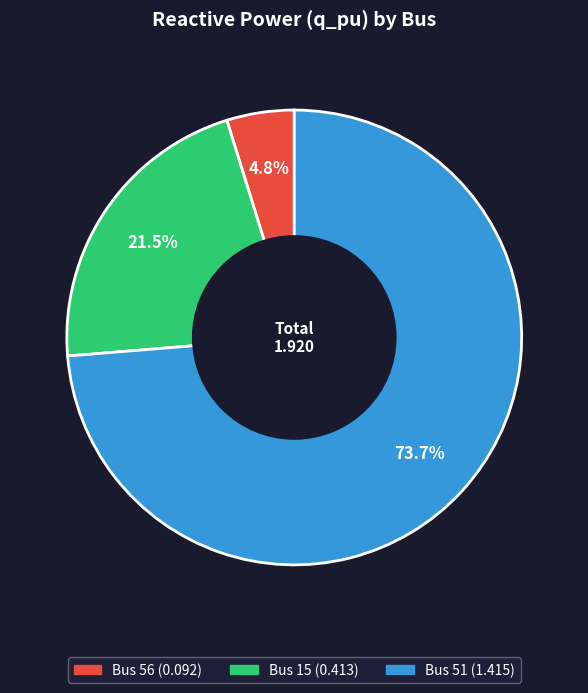

Does any single category account for the majority?

Yes